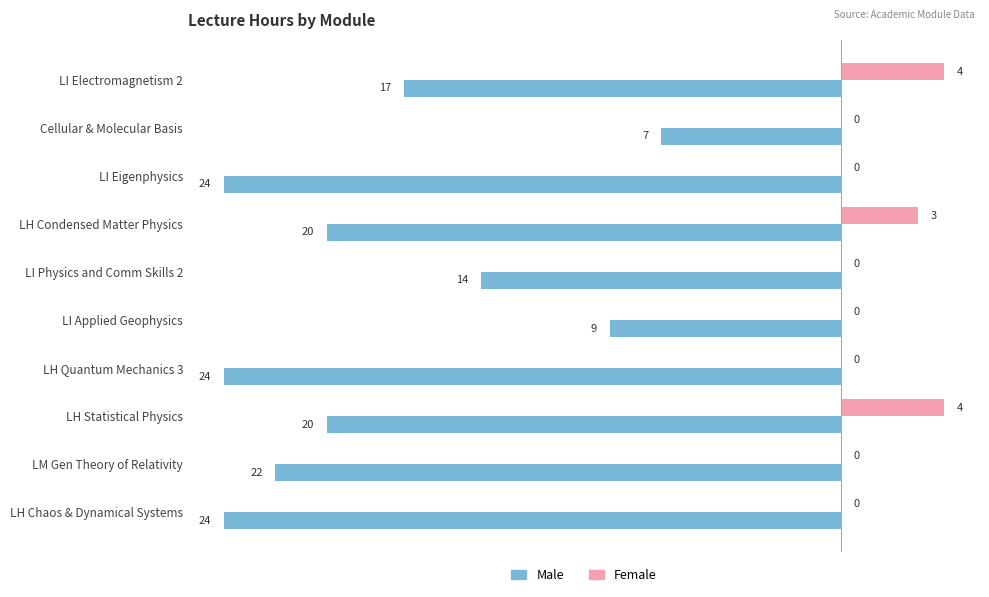

Which series changed the most between LI Physics and Comm Skills 2 and LH Quantum Mechanics 3?

Male